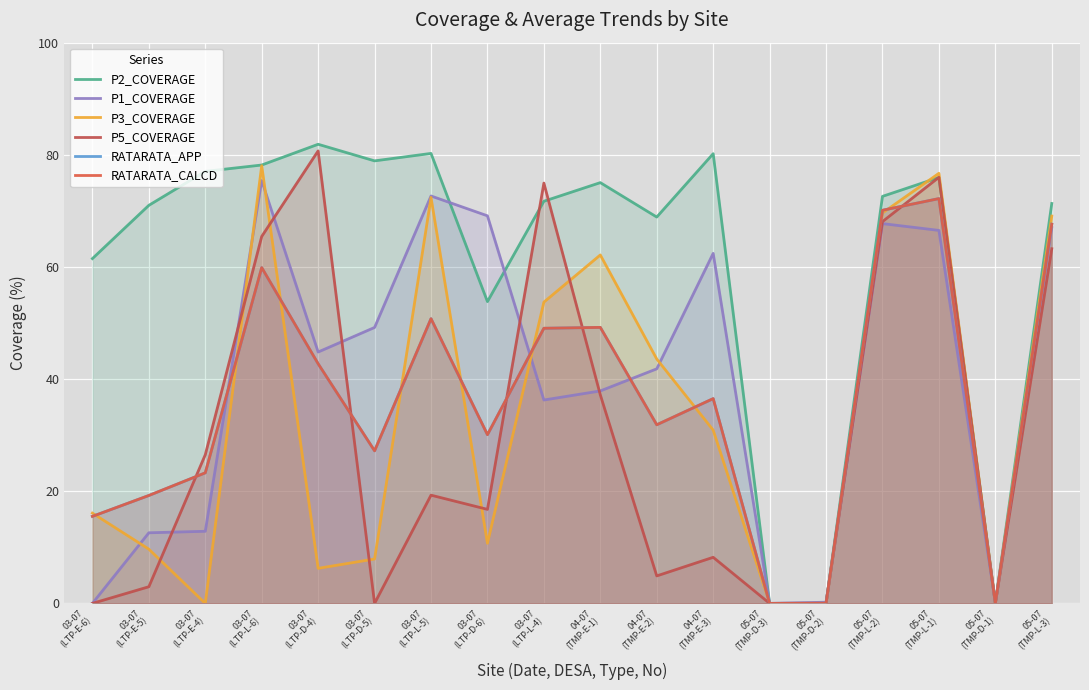

Which series has the largest total across all categories?

P2_COVERAGE